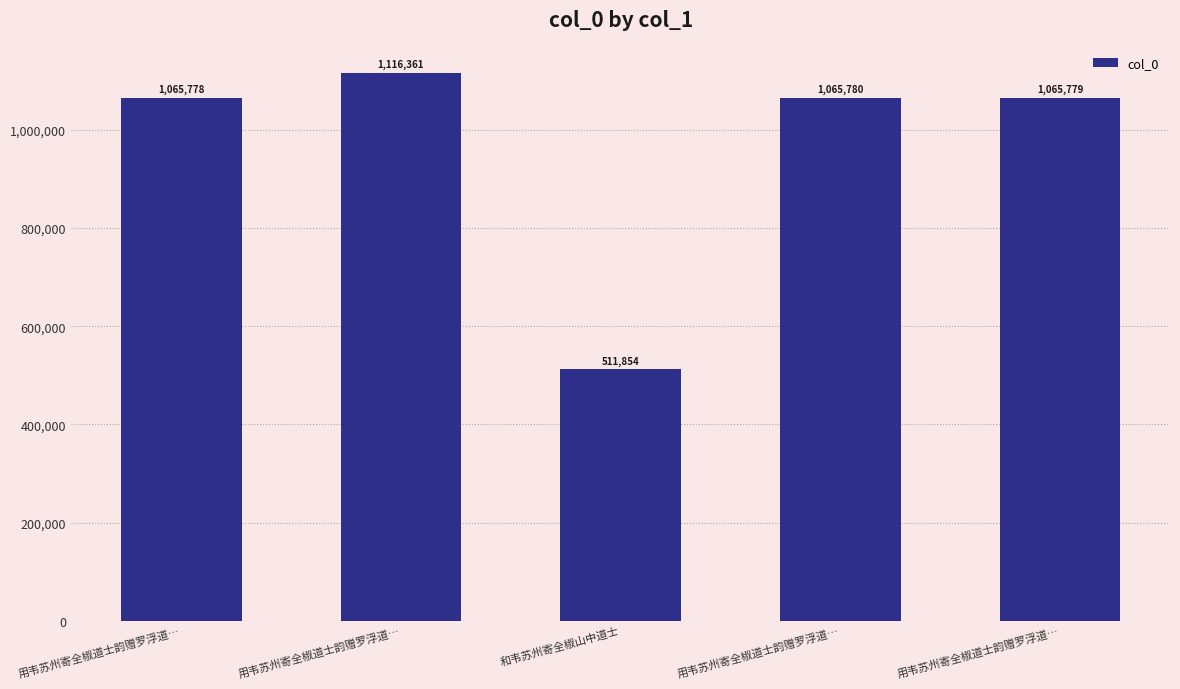

Rank the categories by value from lowest to highest.

和韦苏州寄全椒山中道士, 用韦苏州寄全椒道士韵赠罗浮道…, 用韦苏州寄全椒道士韵赠罗浮道…, 用韦苏州寄全椒道士韵赠罗浮道…, 用韦苏州寄全椒道士韵赠罗浮道…